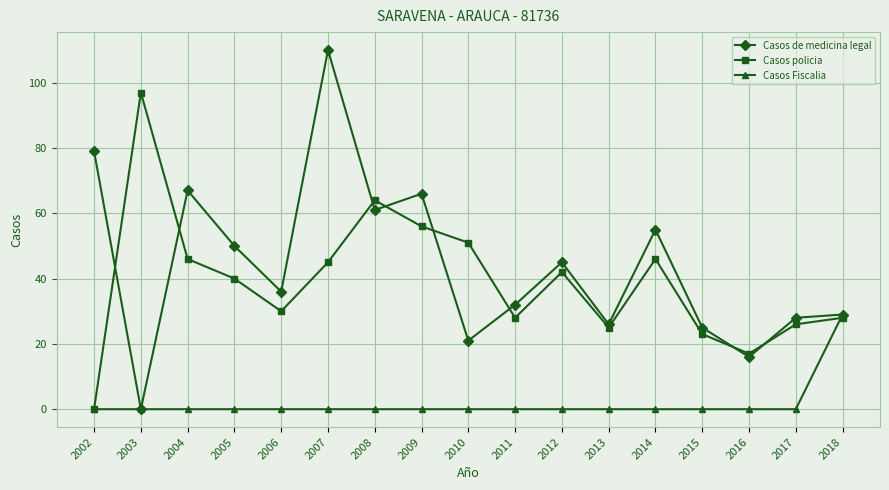

After their last crossing, which series has the higher values: Casos policia or Casos Fiscalia?

Casos Fiscalia